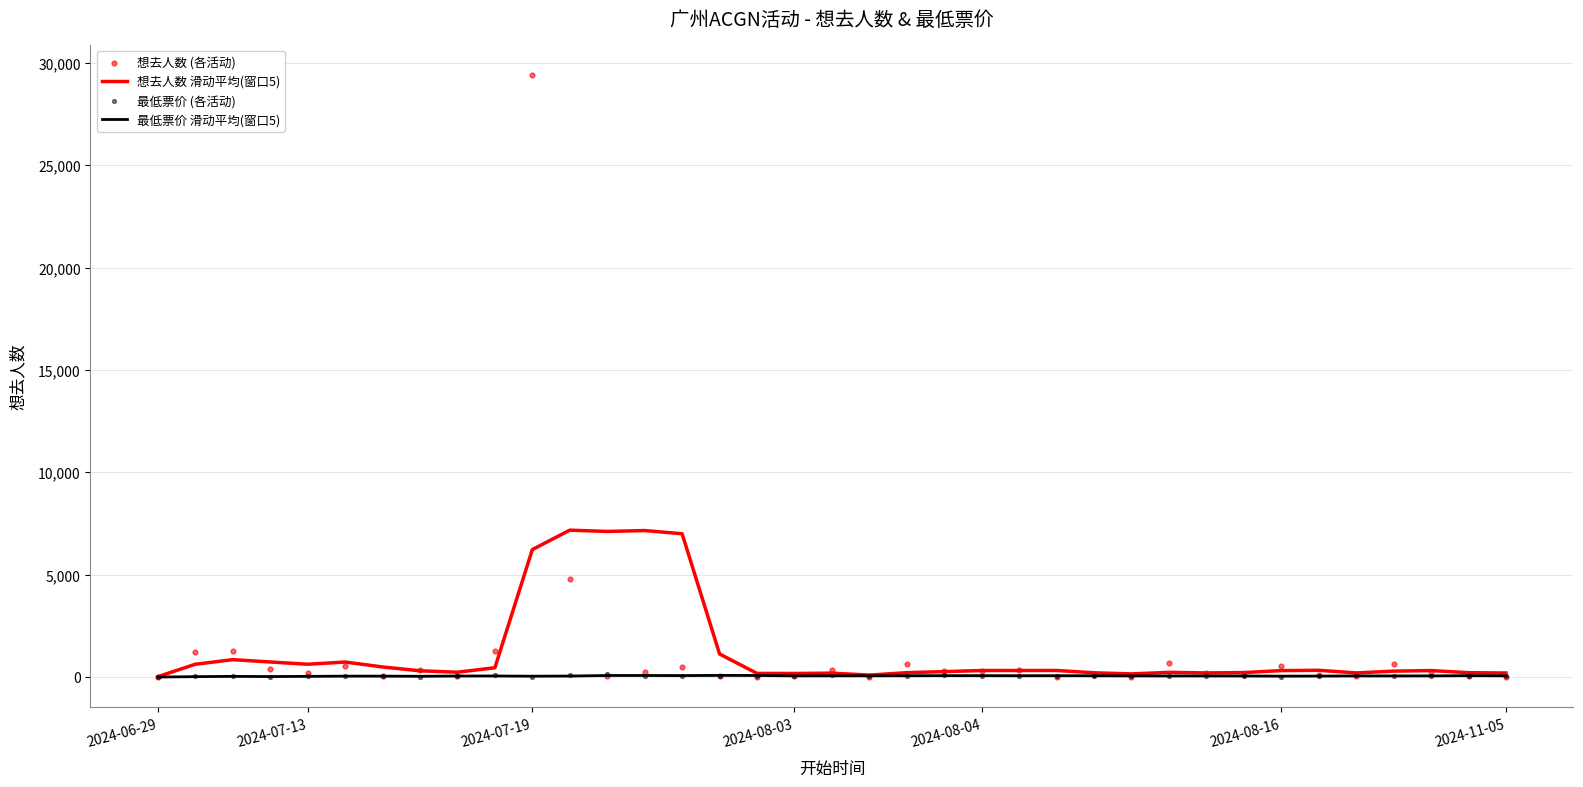

What is the total value across all series at 7?

718.8